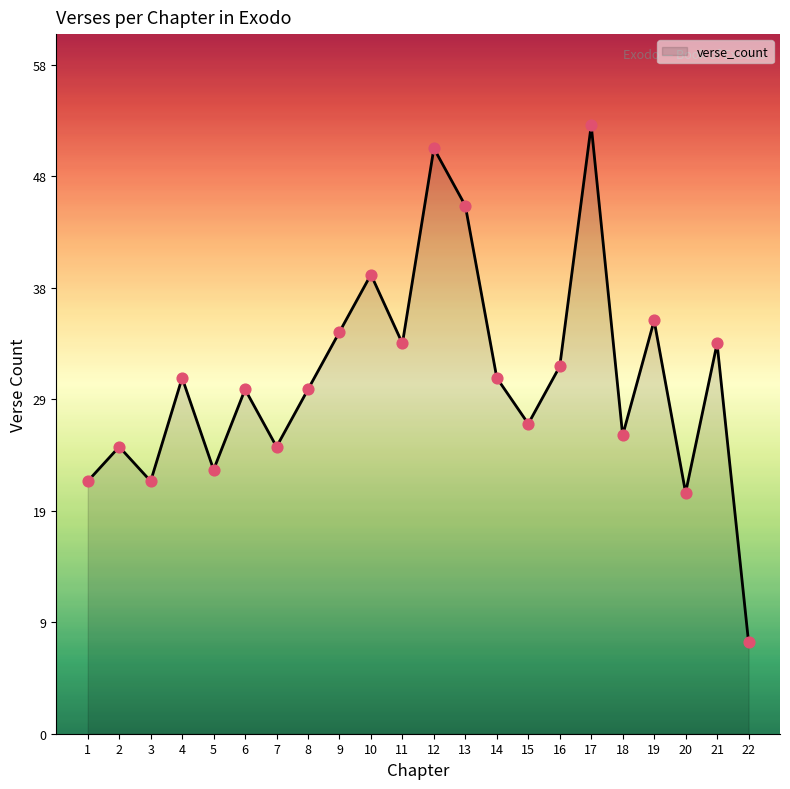

Which has a higher value, 21 or 1?

21